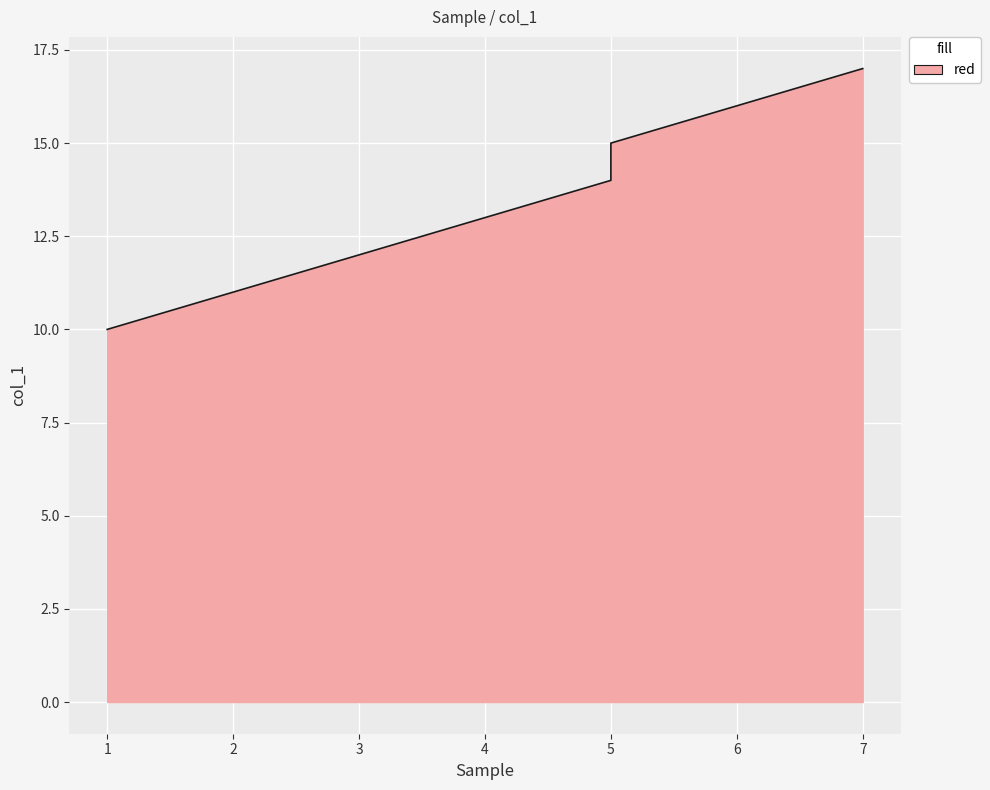

Which has a higher value, 5 or 7?

7